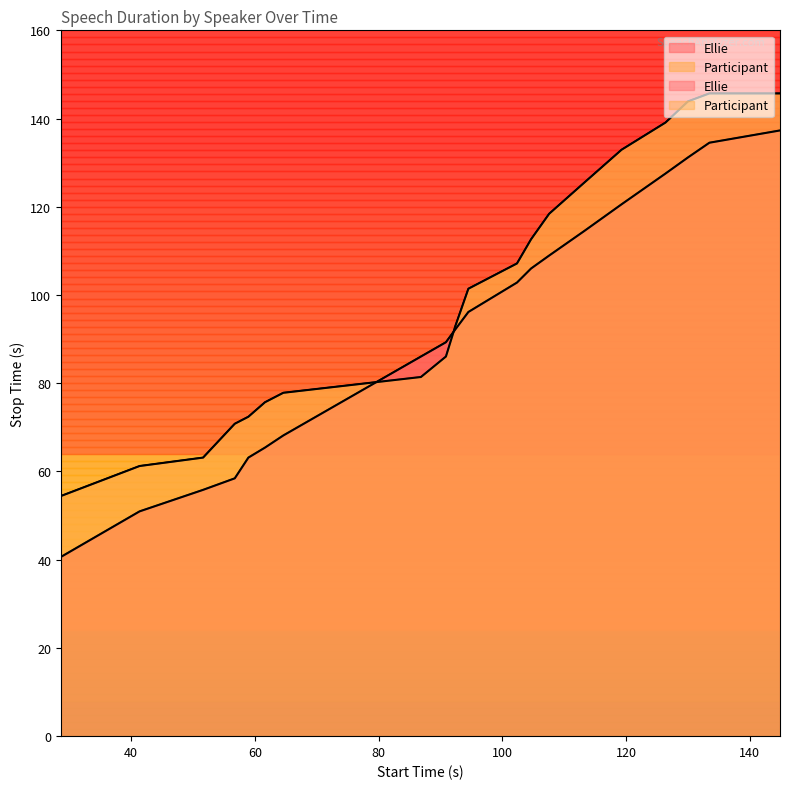

What is the difference between the highest and lowest values at 28.655?

13.8